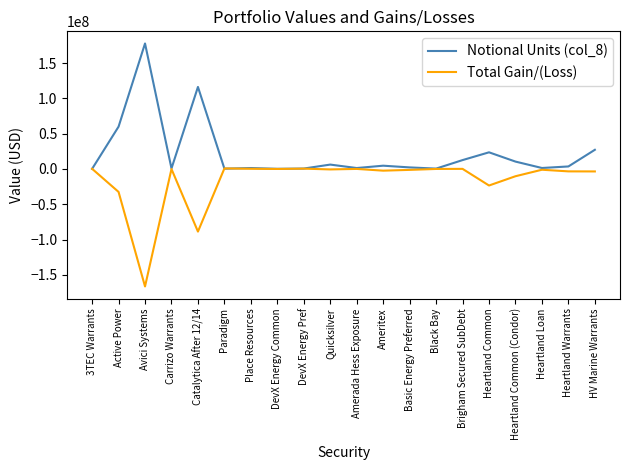

What is the maximum value shown in the chart?

177681725.0